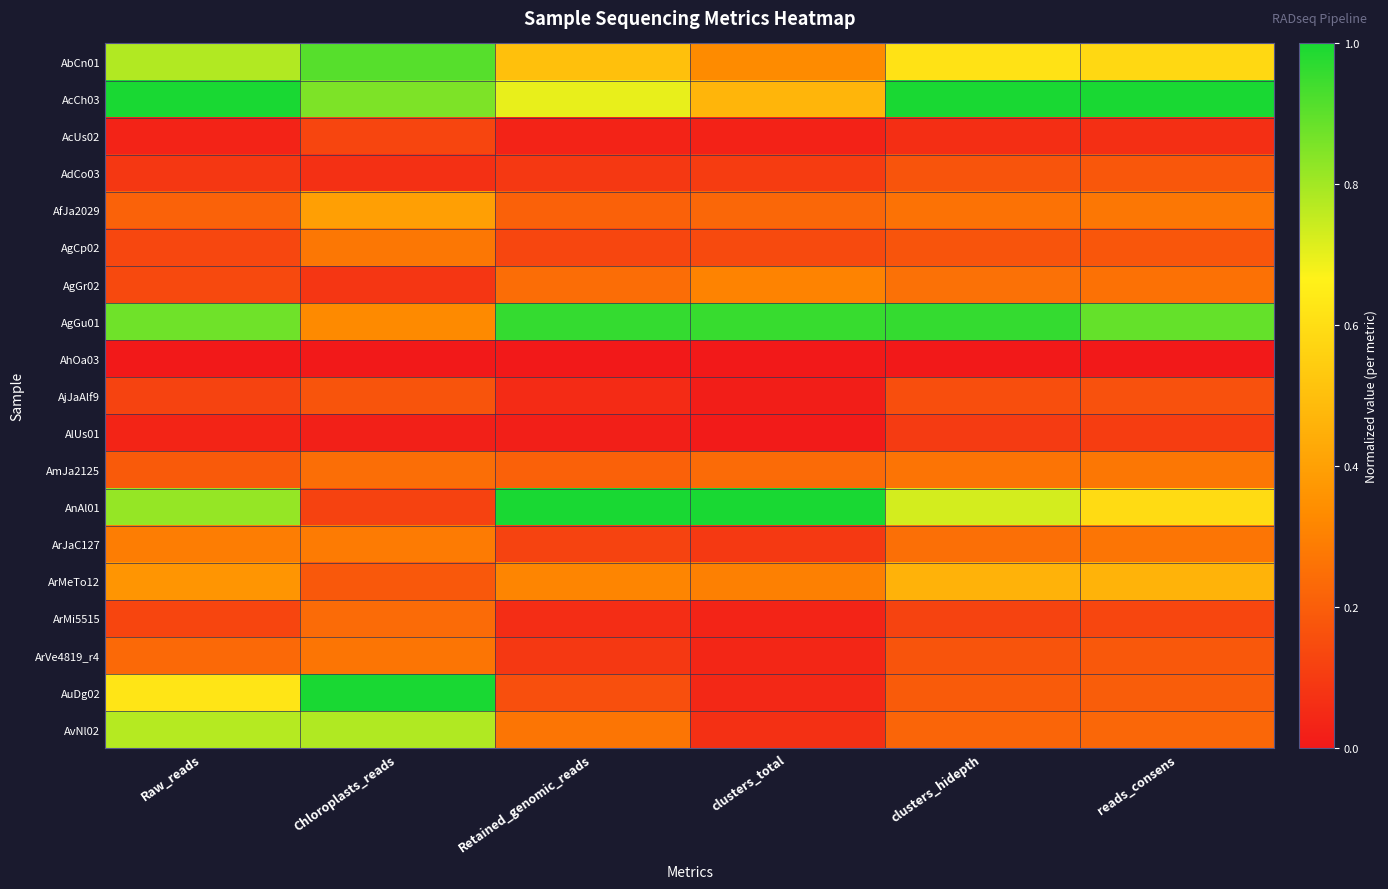

How many categories are shown in the chart?

6